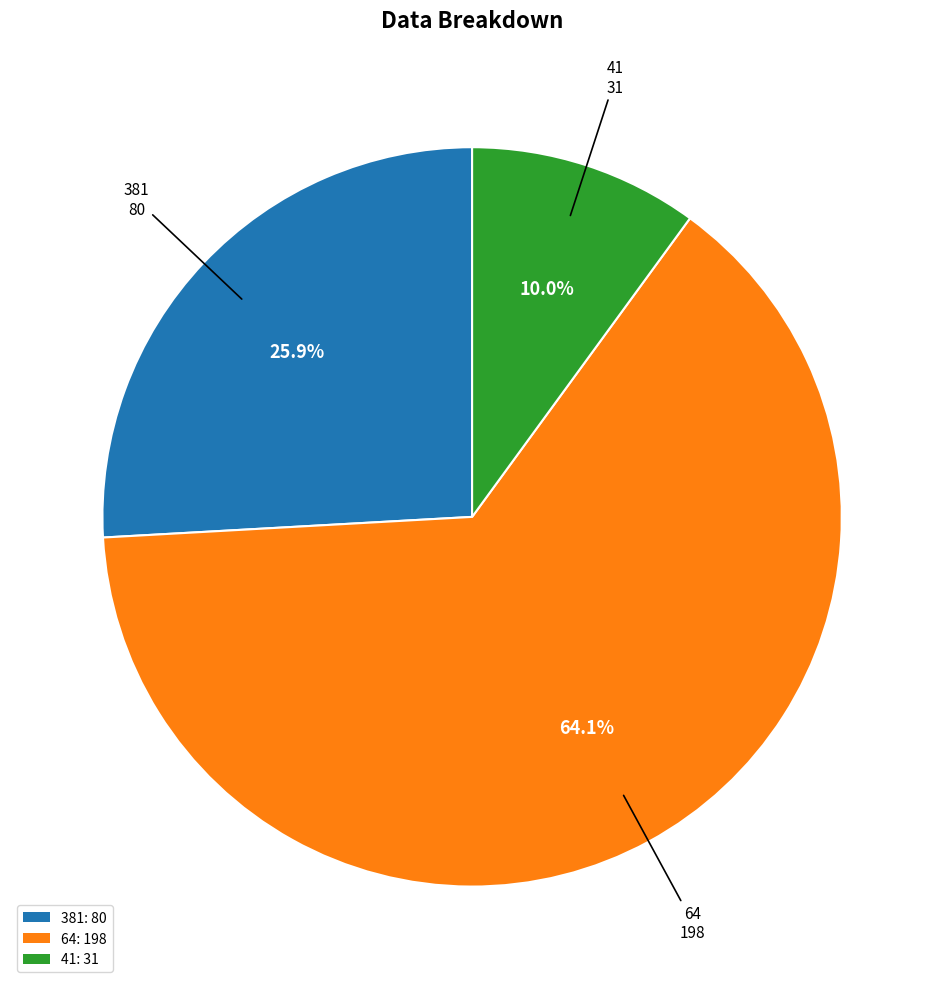

What is the ratio of the value at 381 to the value at 41?

2.6